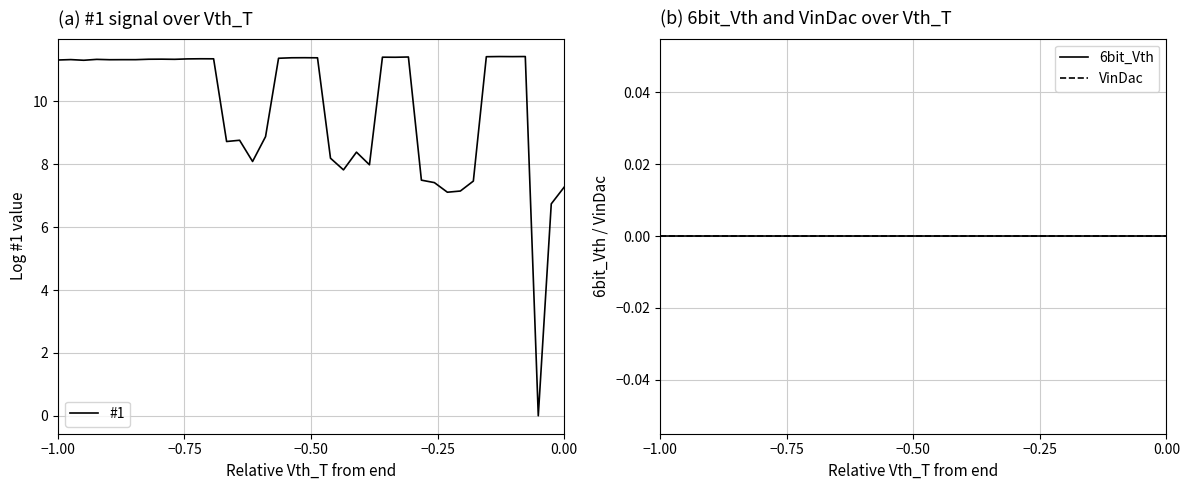

Is the value of VinDac at 25 greater than the value of #1 at 28?

No